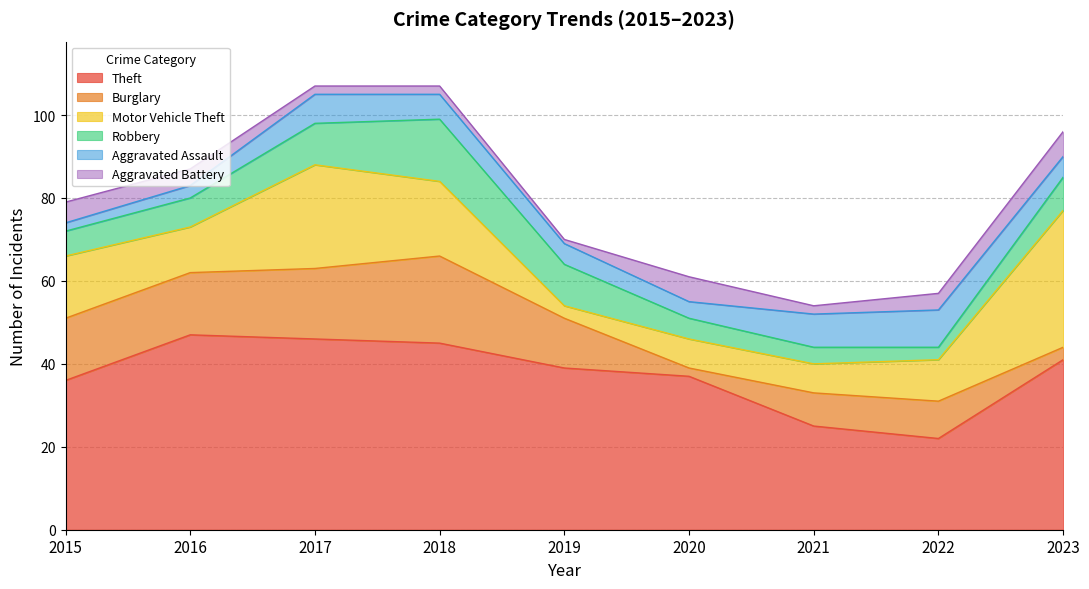

What is the maximum value for Aggravated Assault?

9